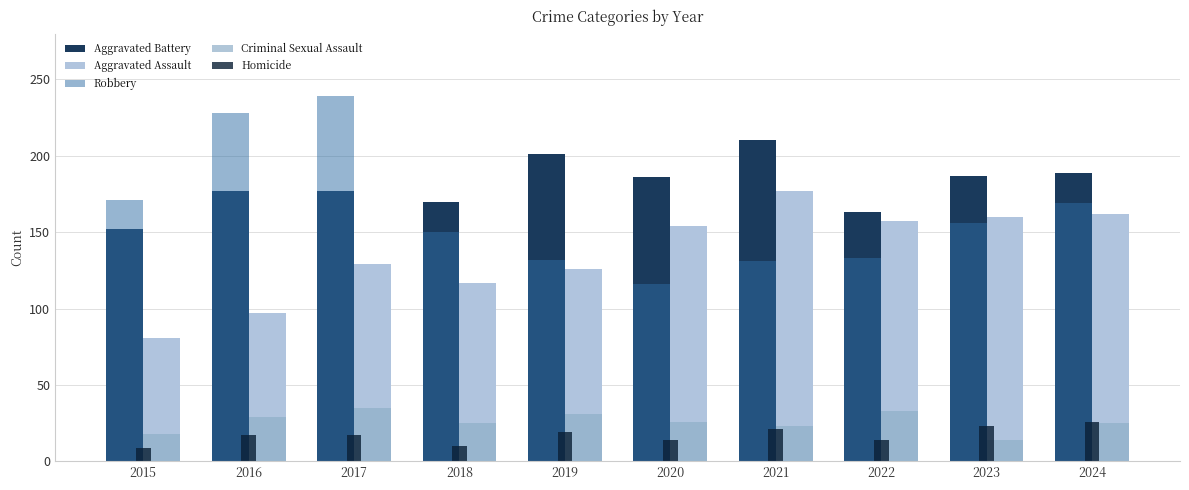

Which series changed the most between 2017 and 2023?

Robbery